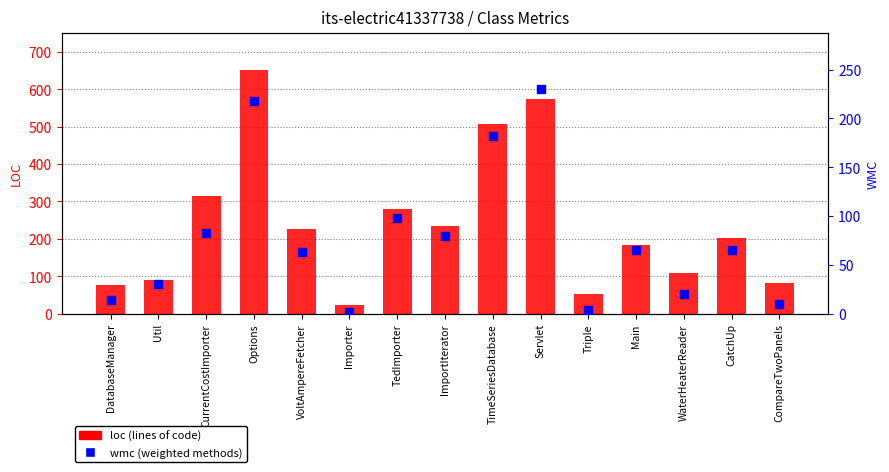

At which category is the sum across all series the highest?

Options